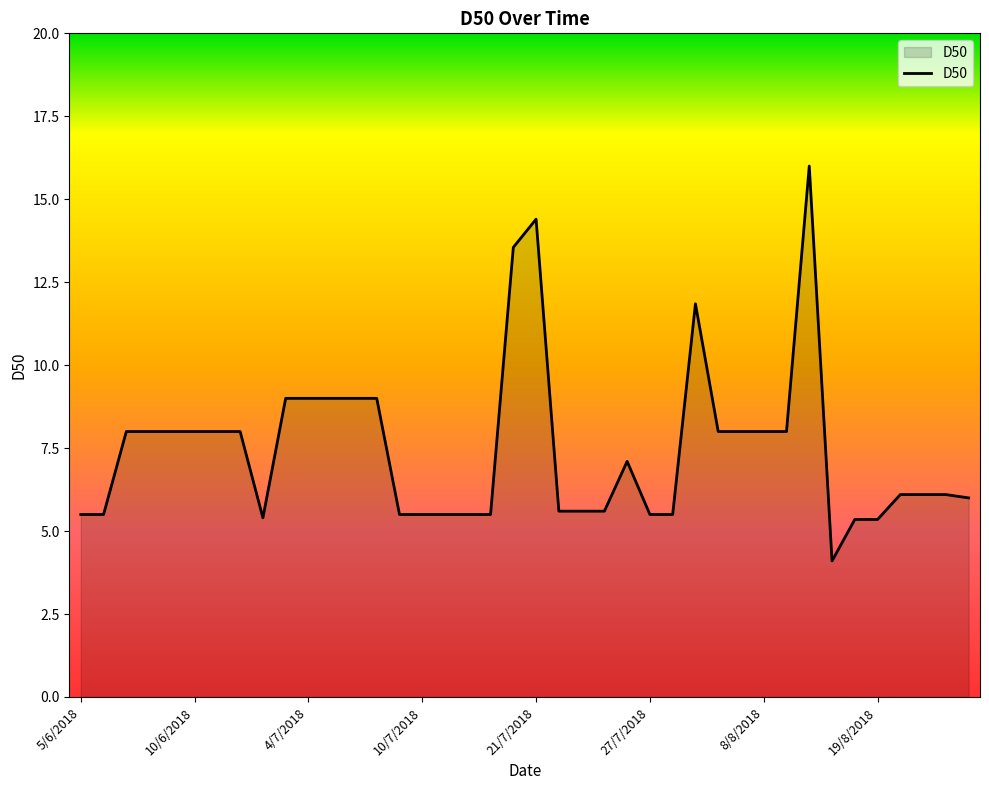

What is the minimum value shown in the chart?

4.1